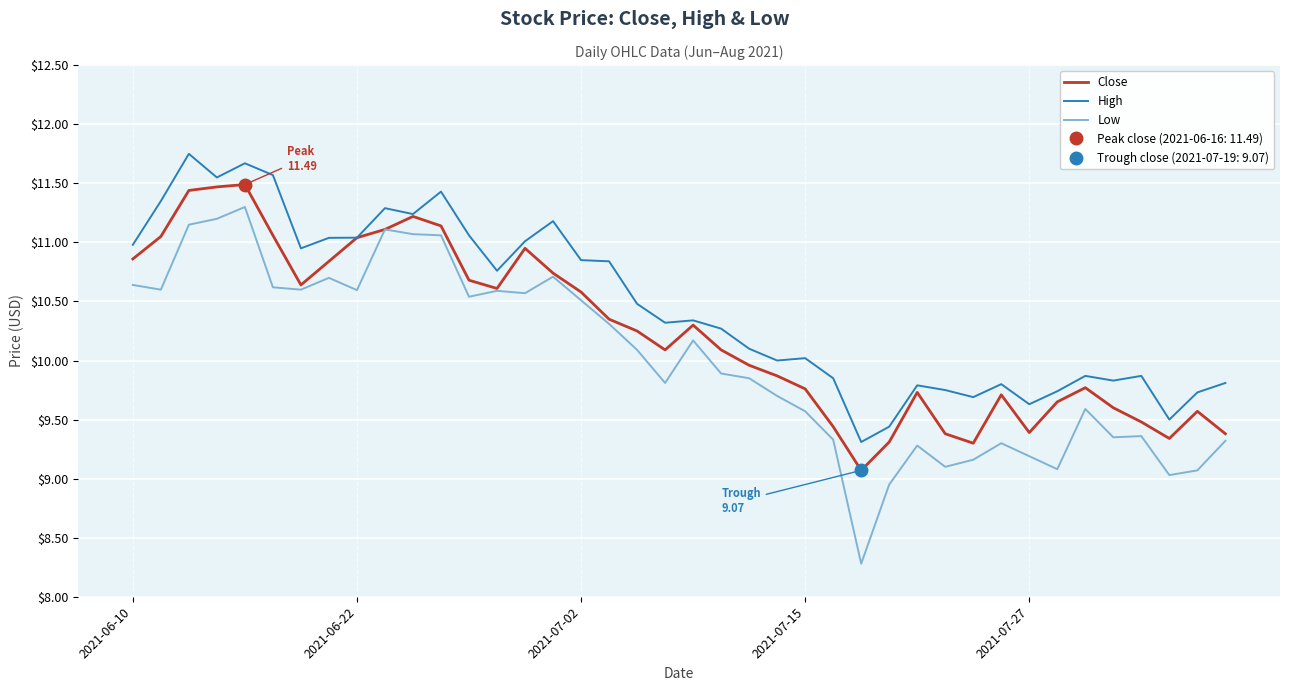

What is the spread (max minus min) of values at 20?

0.2